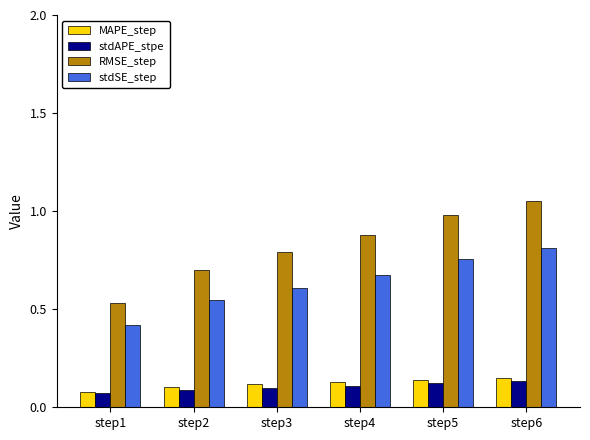

At which category is the sum across all series the highest?

step6